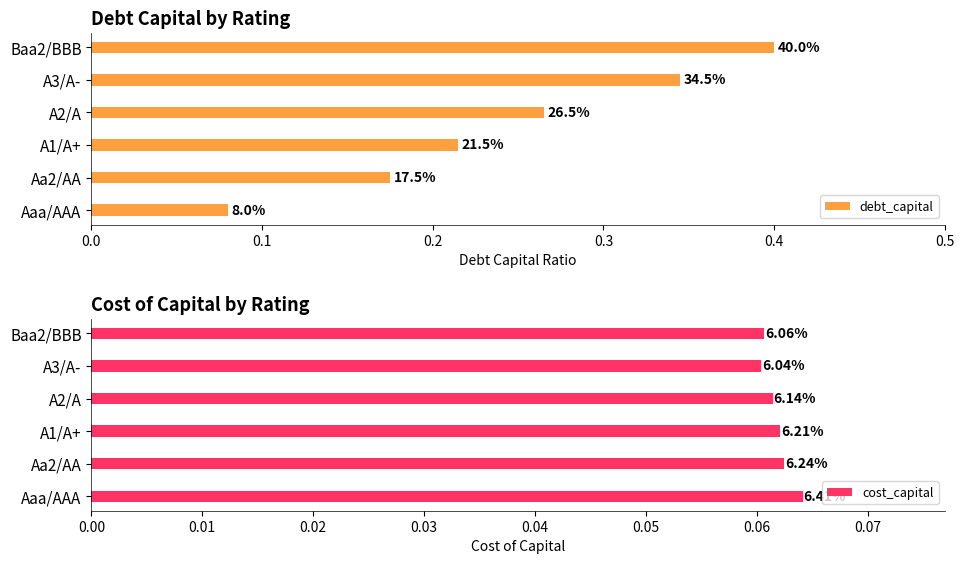

The value of cost_capital at A1/A+ is 0.1. True or false?

False